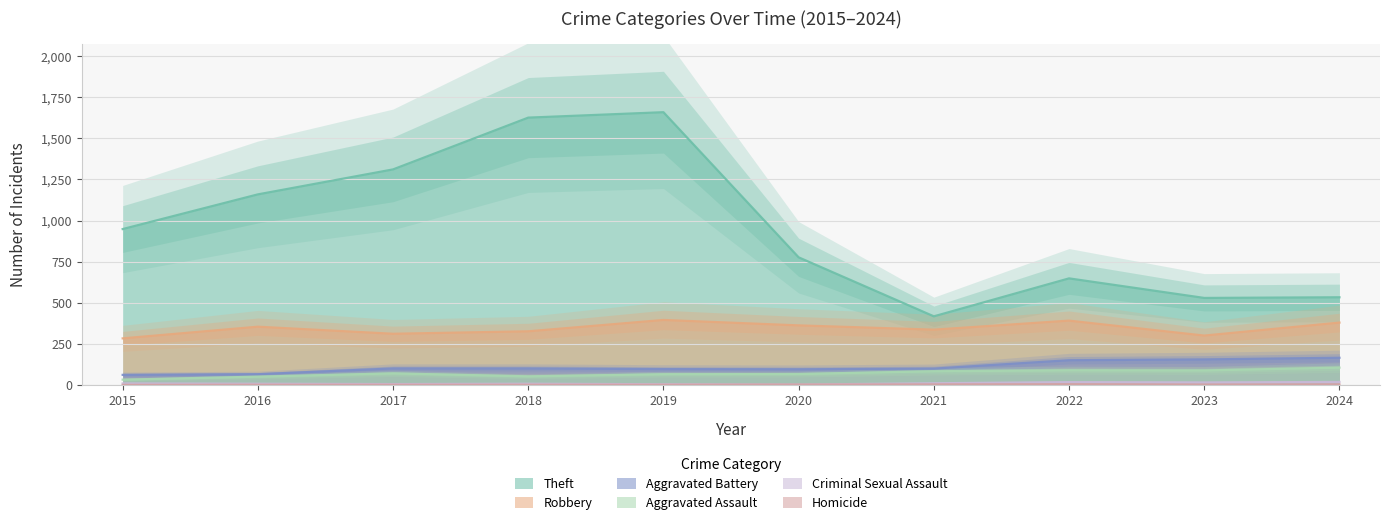

Reading left to right, extract all data points from this chart.

Theft: 948	1159	1311	1626	1659	776	417	648	529	533
Robbery: 283	354	311	326	395	362	336	391	300	379
Aggravated Battery: 61	65	100	100	96	95	99	150	155	165
Aggravated Assault: 32	50	70	52	65	66	83	89	88	105
Criminal Sexual Assault: 9	7	5	7	4	2	10	17	15	18
Homicide: 0	1	1	1	1	2	3	4	2	3